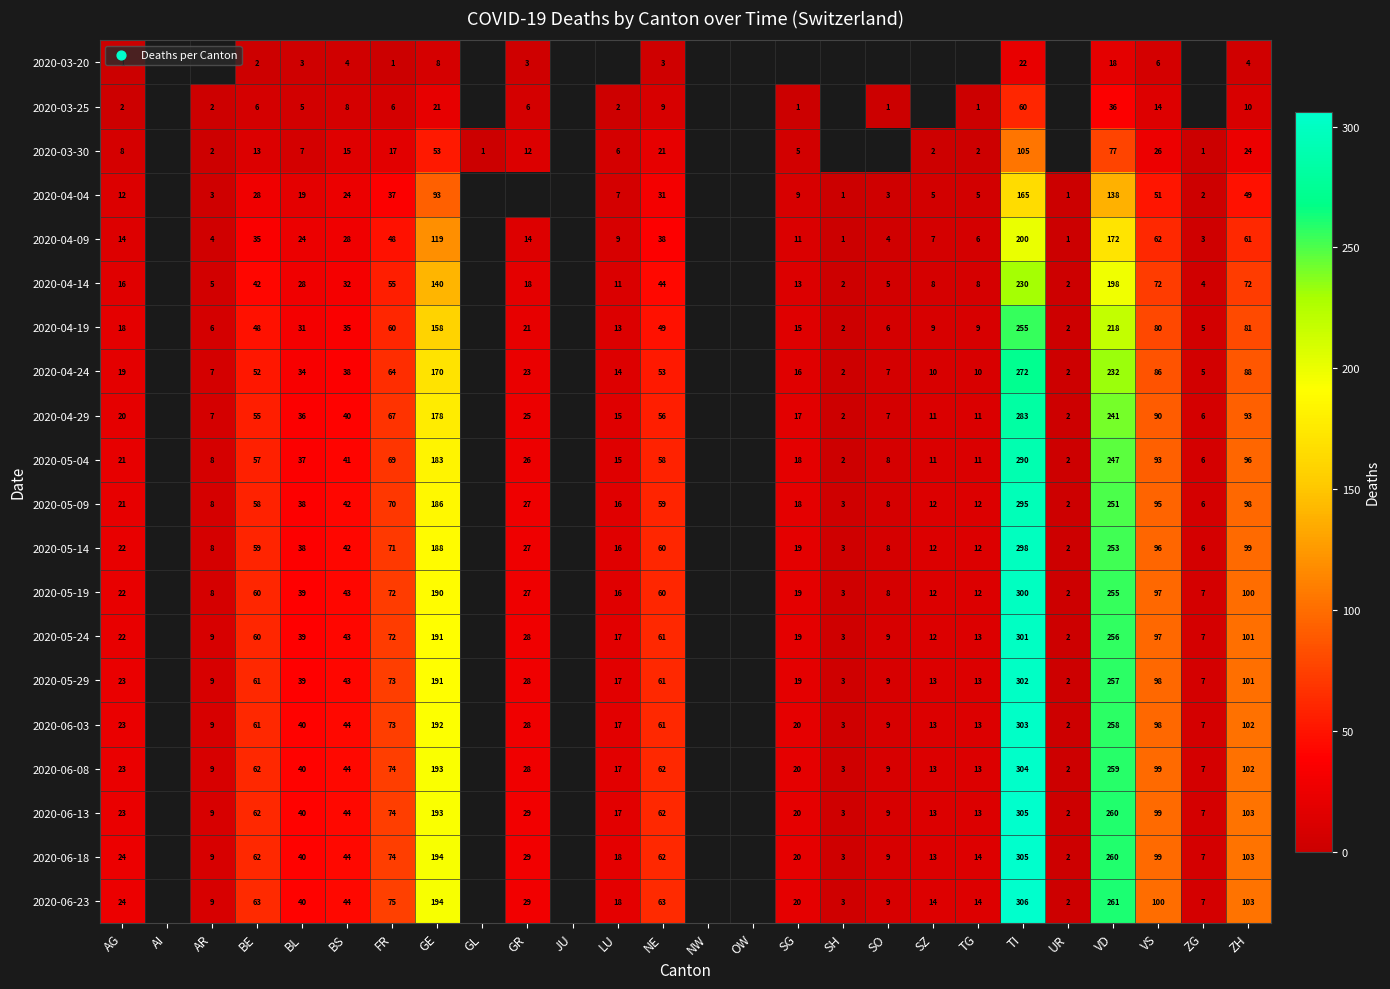

What is the total value across all series at FR?

1152